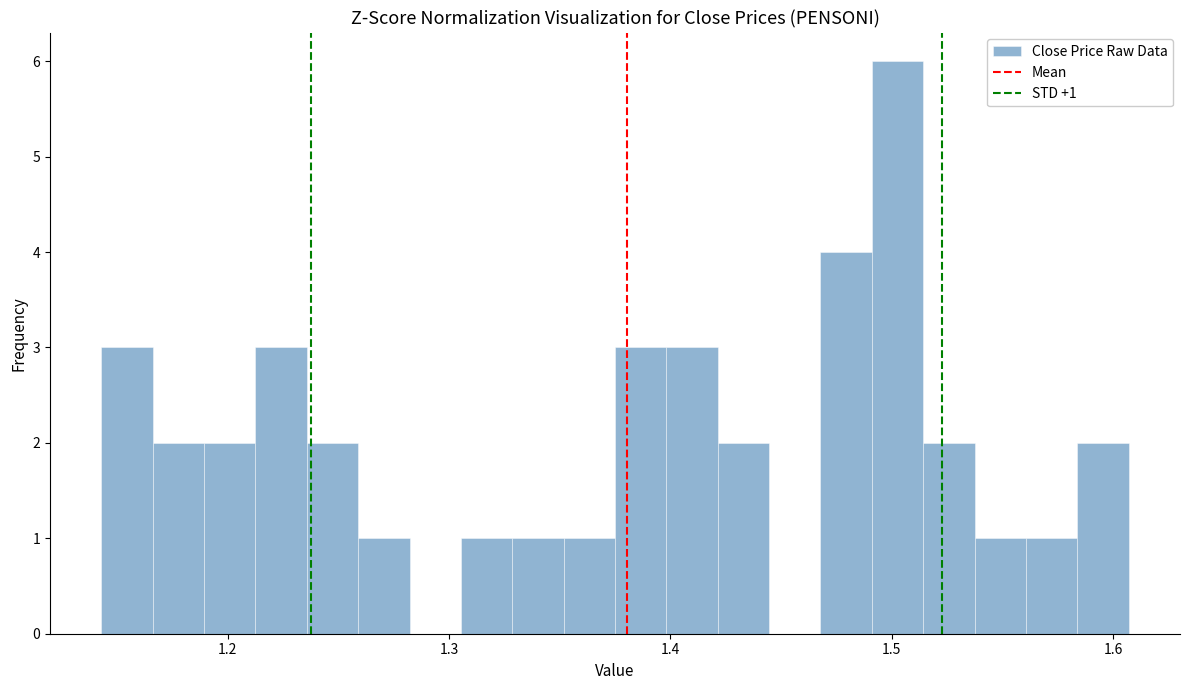

Around what value on the x-axis is the tallest bar? Give the approximate position of its centre, as read against the axis.

1.50